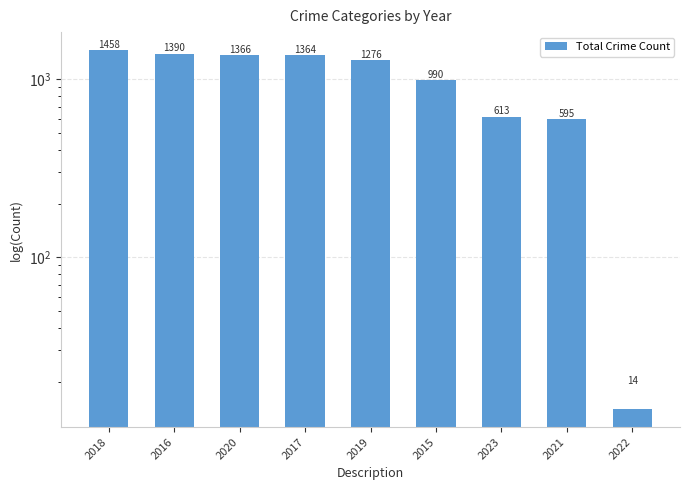

The value at 2016 is 2461. True or false?

False